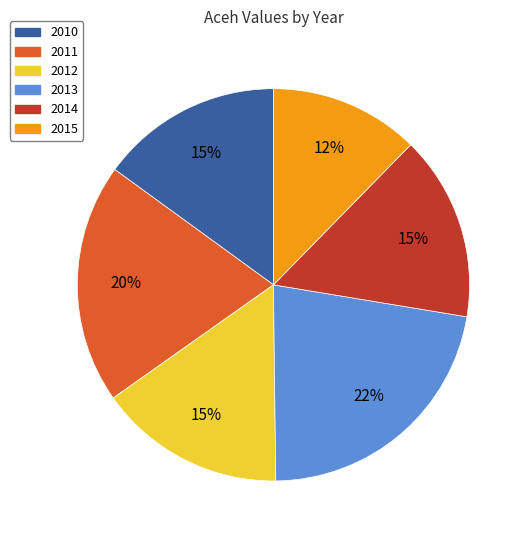

What is the smallest slice in the pie chart?

2015